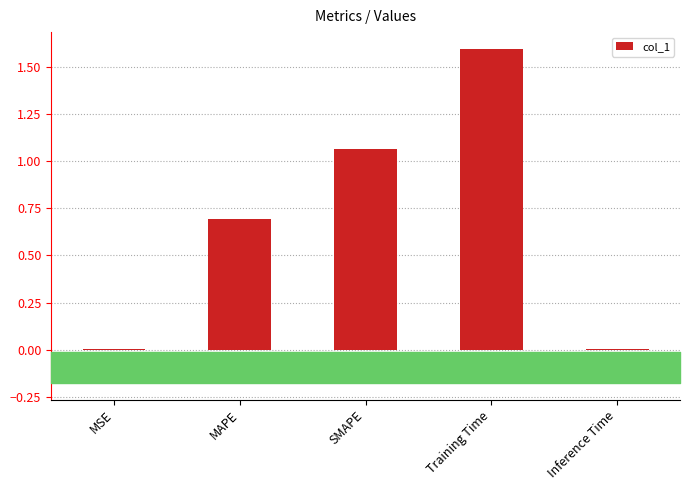

Between MSE and SMAPE, which is larger?

SMAPE